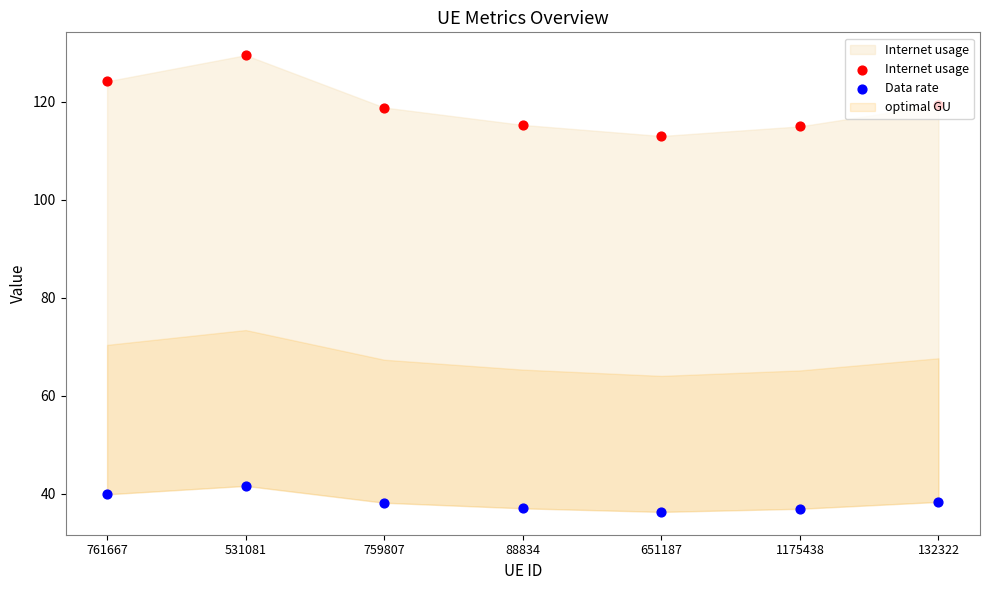

At which category is the sum across all series the highest?

531081